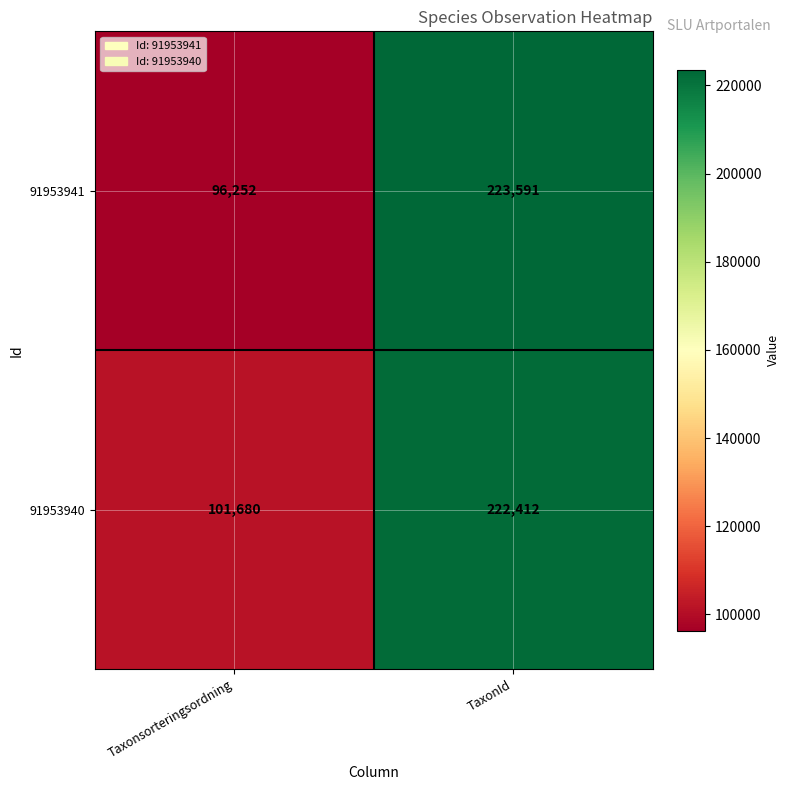

The value of 91953940 at TaxonId is 222412. True or false?

True